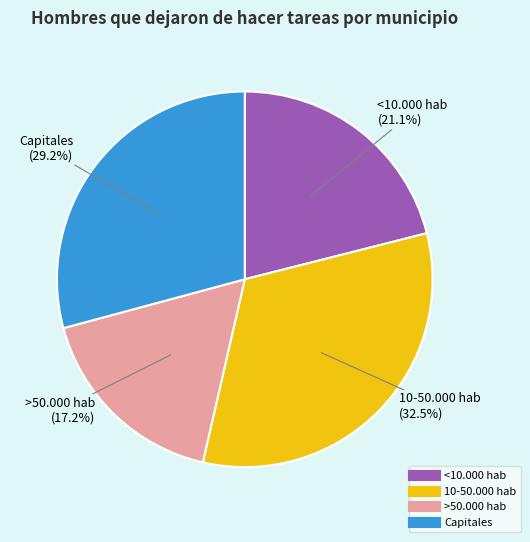

How many slices are in this pie chart?

4